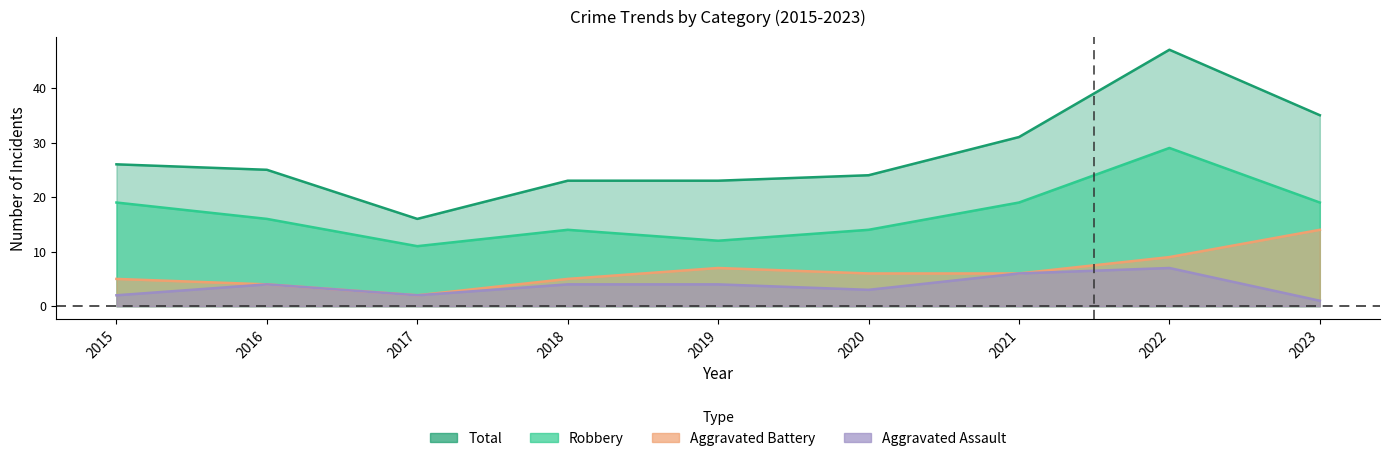

Where does the Aggravated Battery series first go above 6?

2019